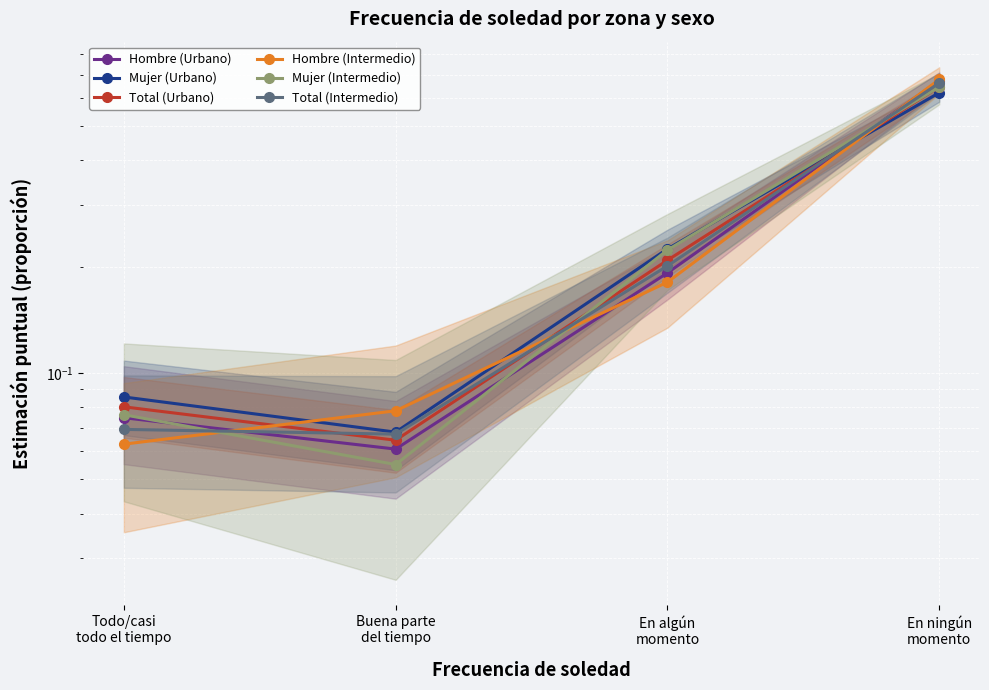

True or false: Total (Intermedio) has a value of 0.2 at En algún
momento.

True